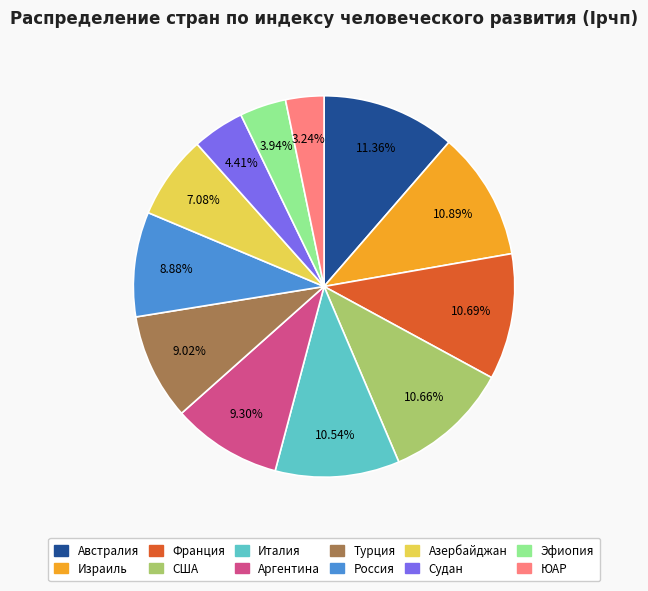

To the nearest percent, what is the combined percentage of США and Азербайджан?

18%